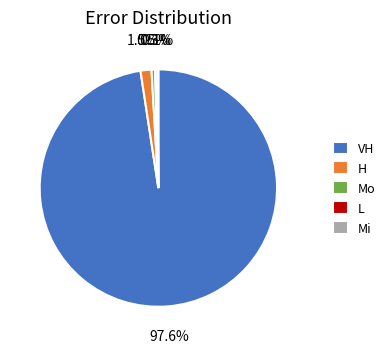

The VH slice represents 1% of the pie. True or false?

False